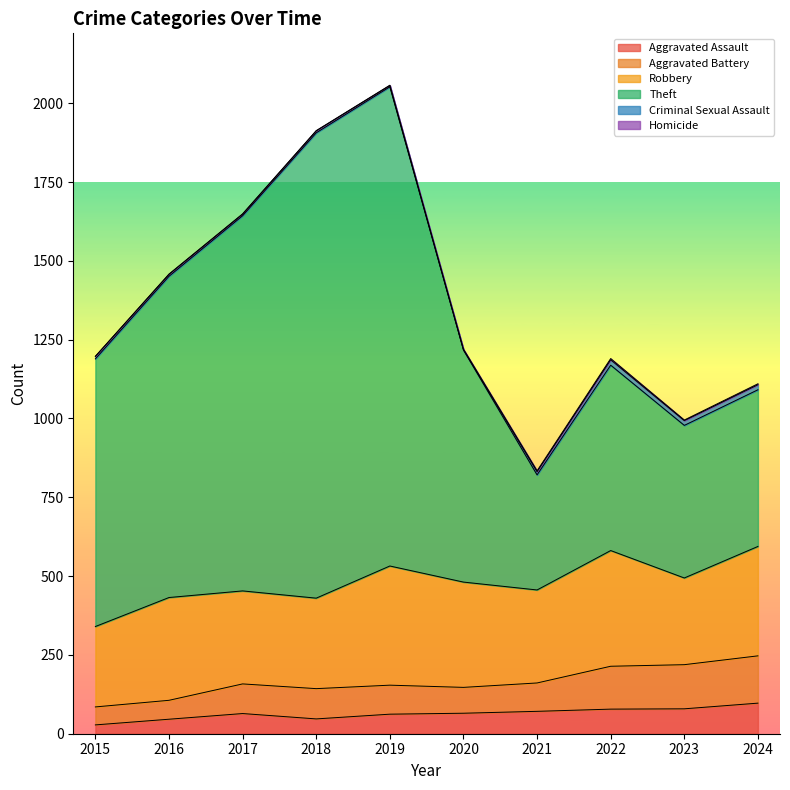

What is the difference between the highest and lowest values at 2021?

750